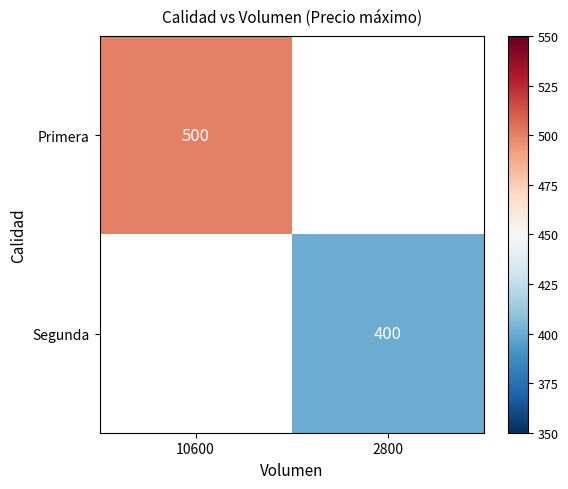

True or false: Segunda has a value of 400 at 2800.

True